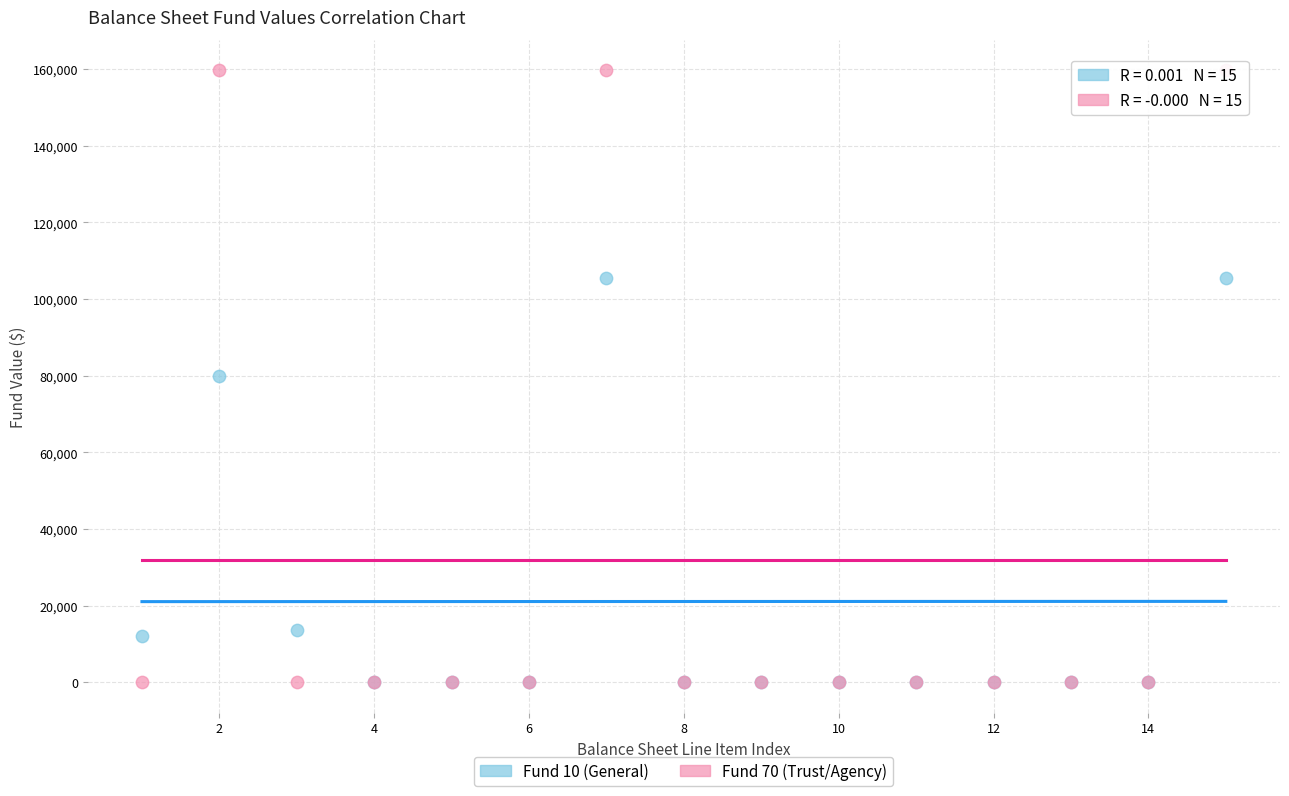

Which series has the widest spread of Y values?

Fund 70 (Trust/Agency)